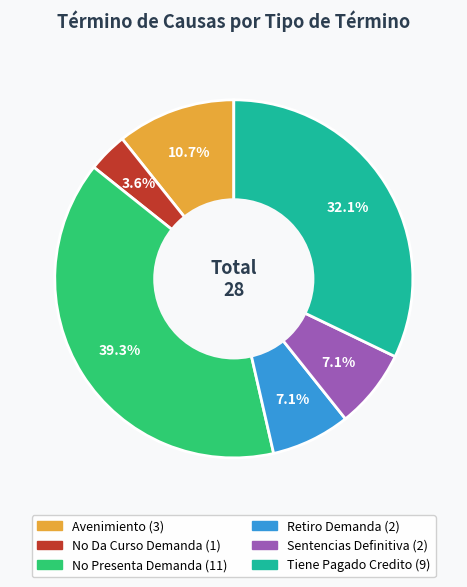

To the nearest percent, what percentage of the pie is Avenimiento?

11%